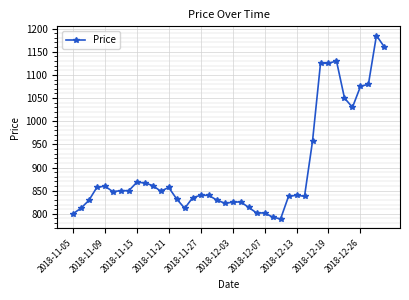

What is the greatest value displayed?

1185